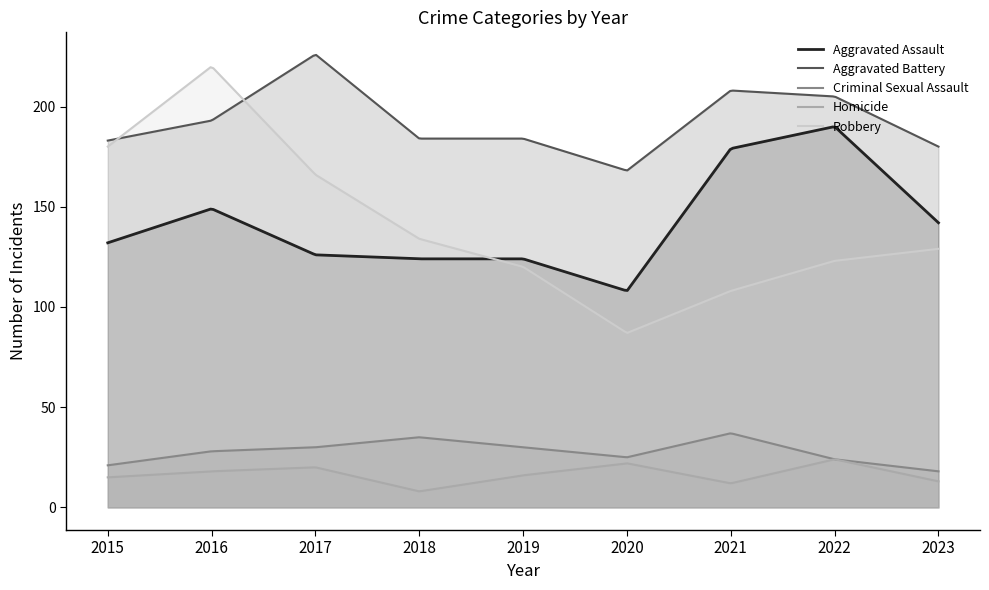

Where is the first local maximum for Robbery?

2016